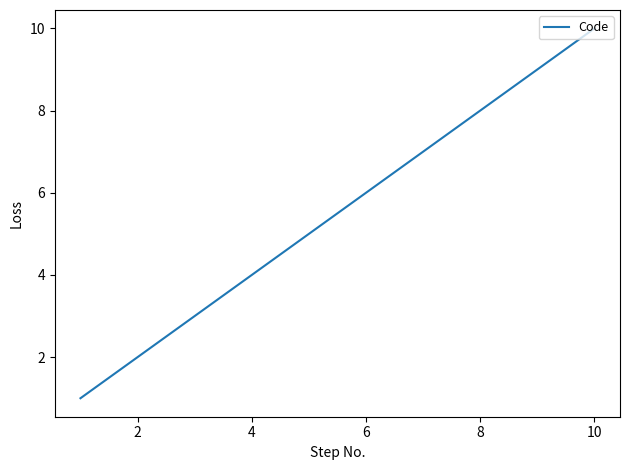

What is the greatest value displayed?

10